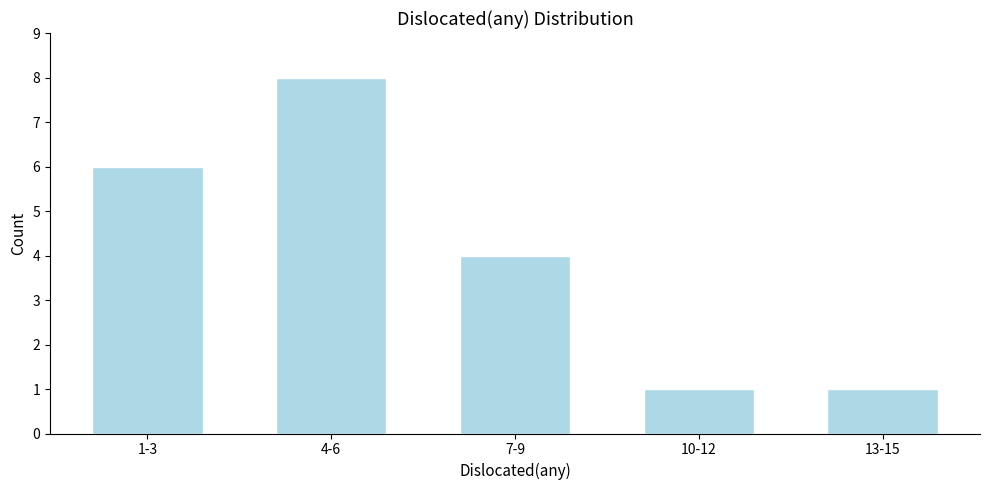

Reading right to left, transcribe all the data shown in this chart.

1	1	4	8	6